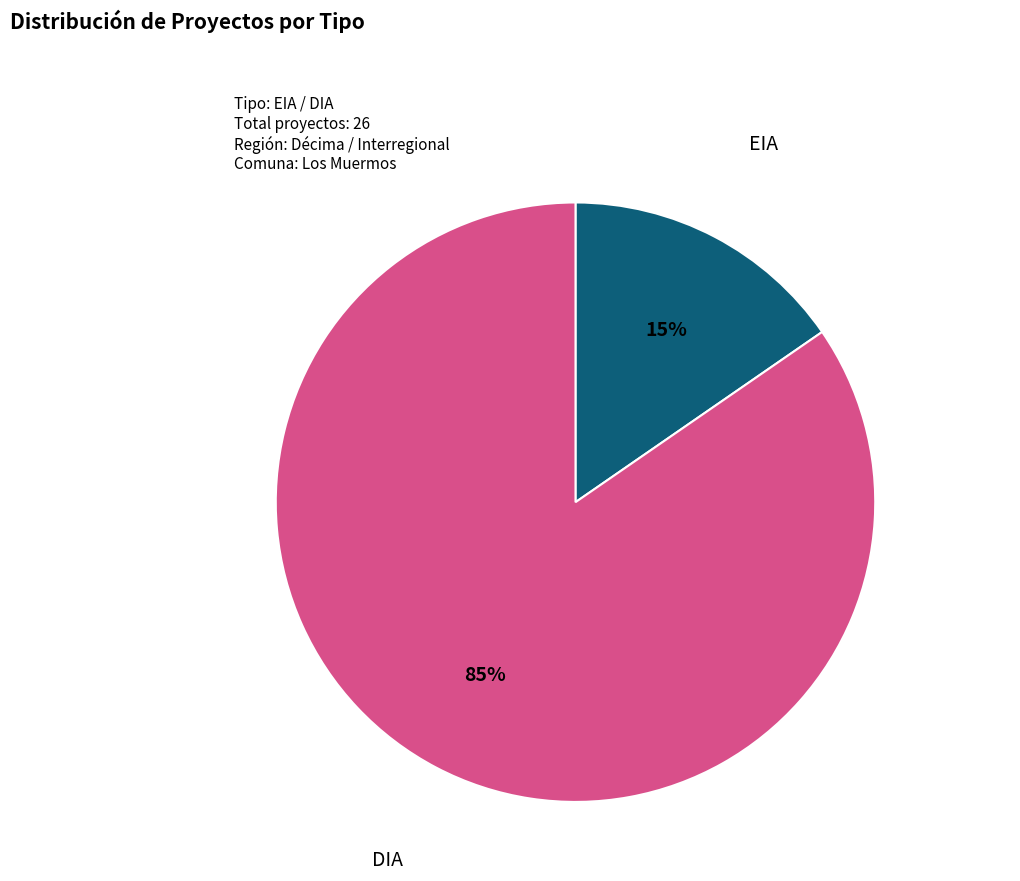

To the nearest percent, what is the combined percentage of DIA and EIA?

100%